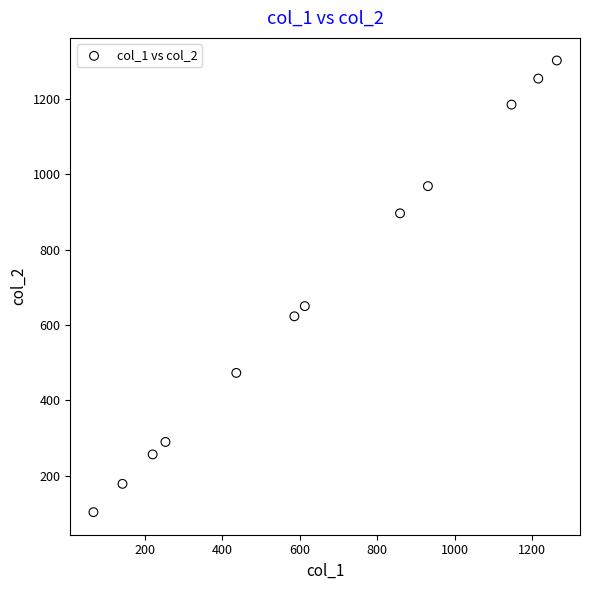

What is the range of X values (max minus min)?

1197